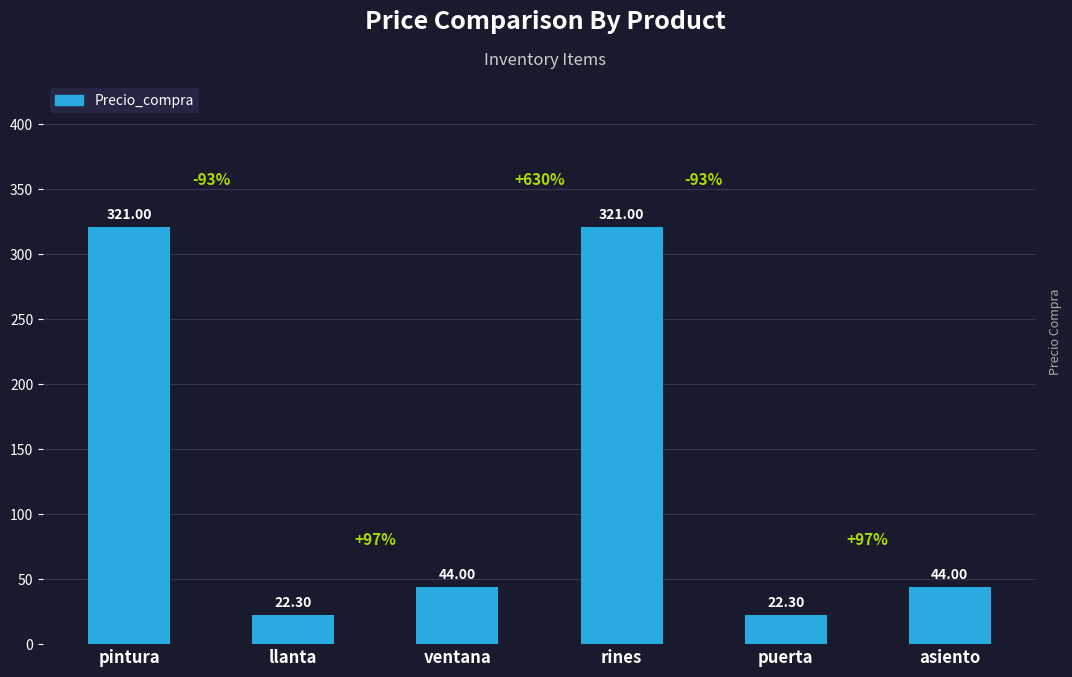

Reading left to right, transcribe all the data shown in this chart.

pintura=321.0	llanta=22.3	ventana=44.0	rines=321.0	puerta=22.3	asiento=44.0